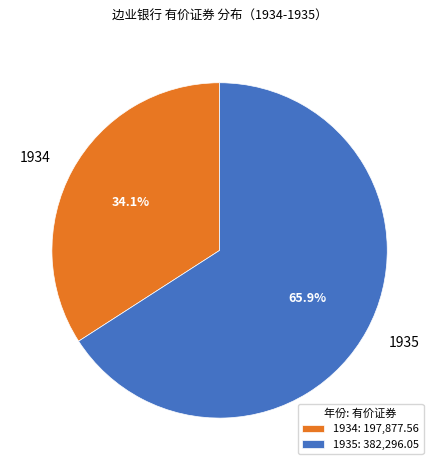

Is 1934 the majority of the pie?

No